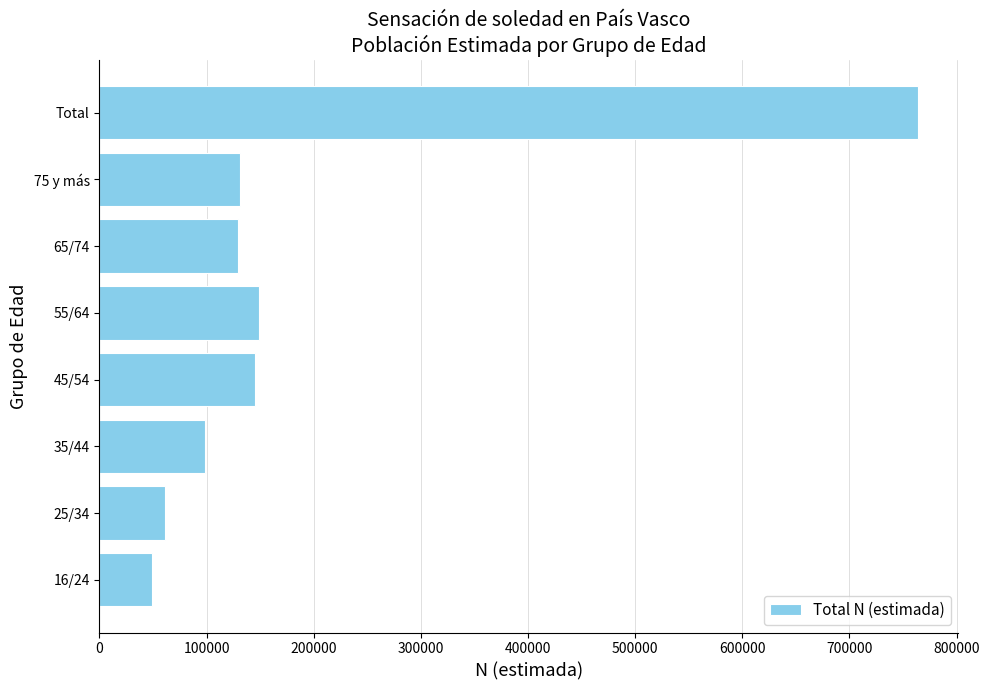

What is the ratio of the value at 75 y más to the value at 55/64?

0.9